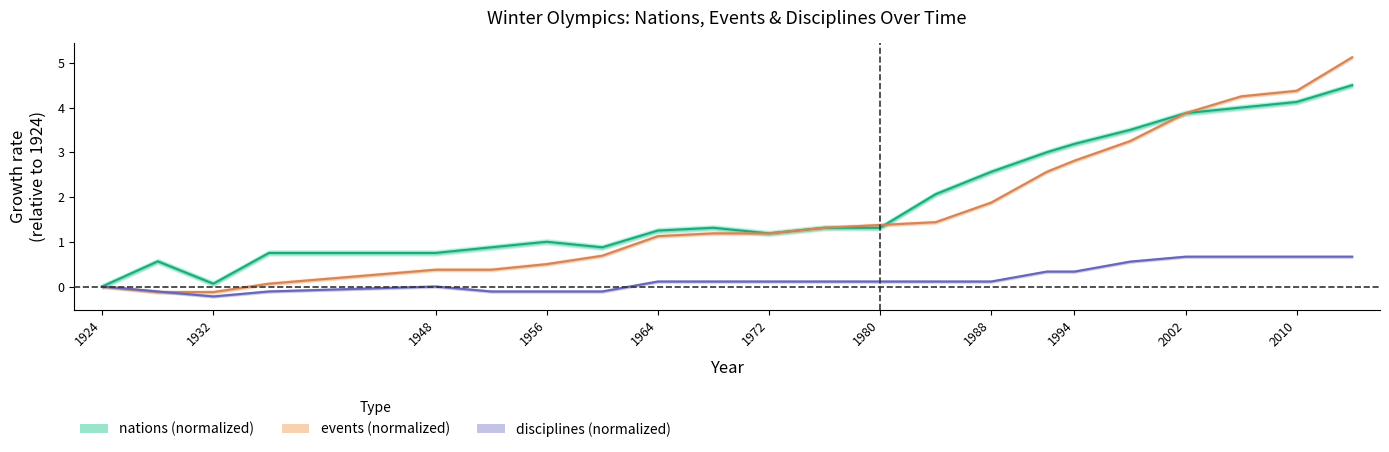

Which series has the largest total across all categories?

nations